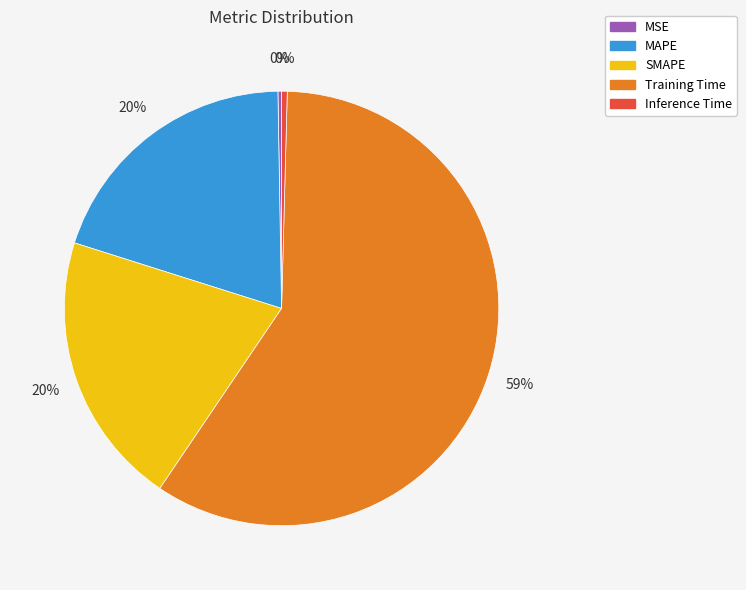

To the nearest percent, what is the average slice percentage?

20%